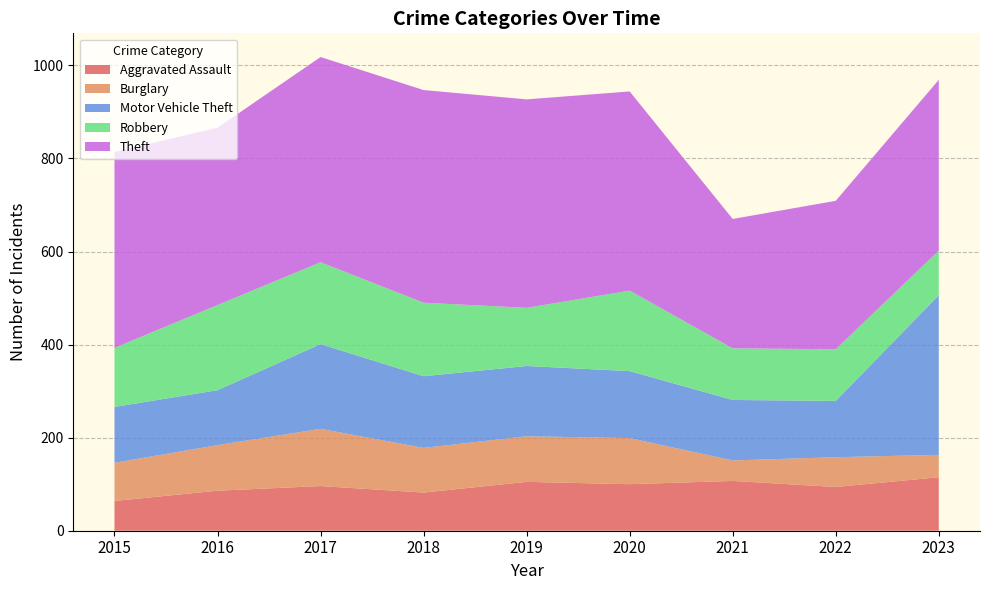

What is the difference between the Theft values at 2020 and 2015?

7